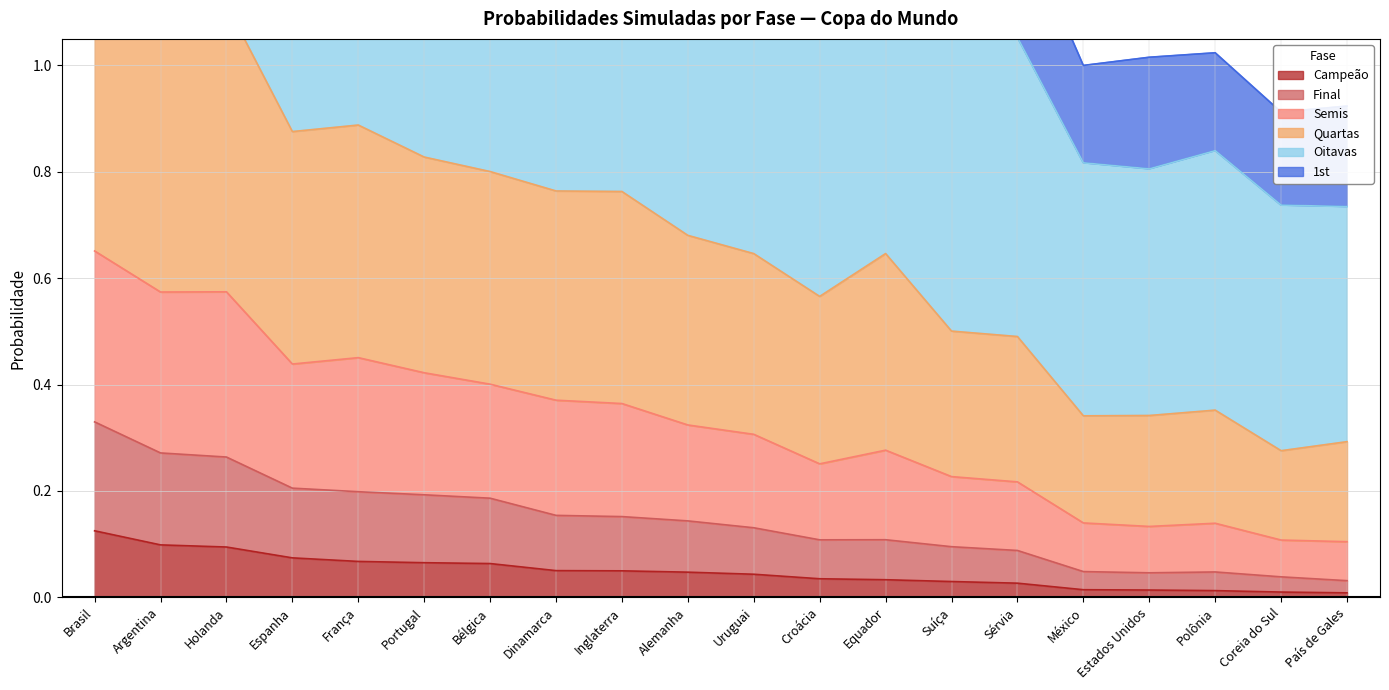

Between Croácia and País de Gales, which series saw the biggest shift?

Oitavas